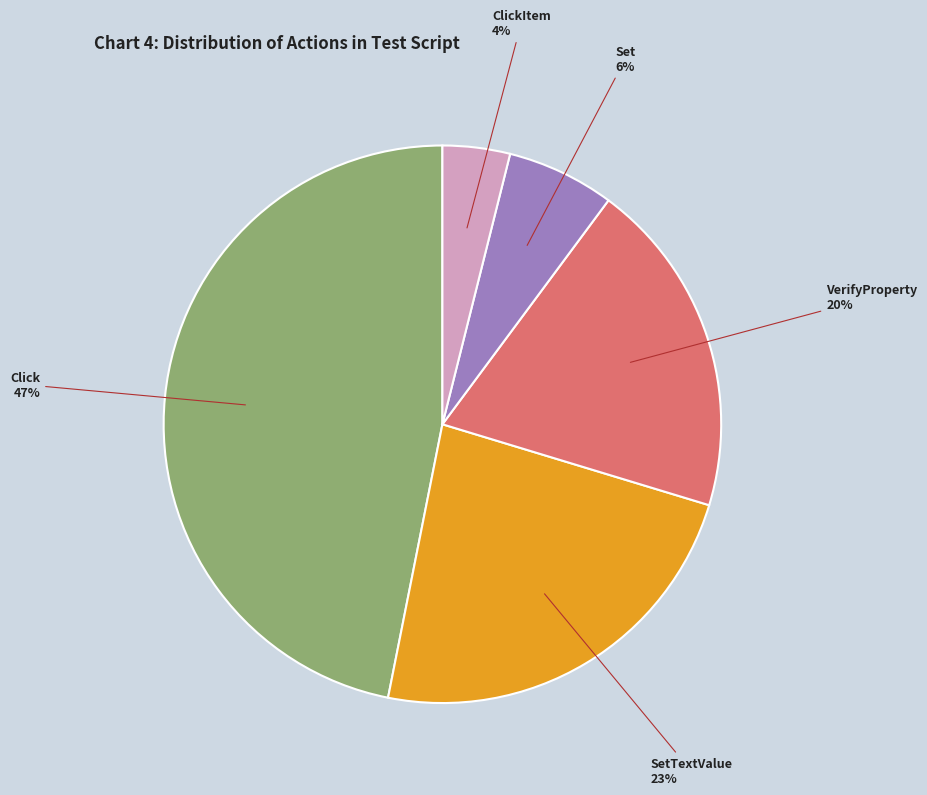

To the nearest percent, what portion does Click represent?

47%